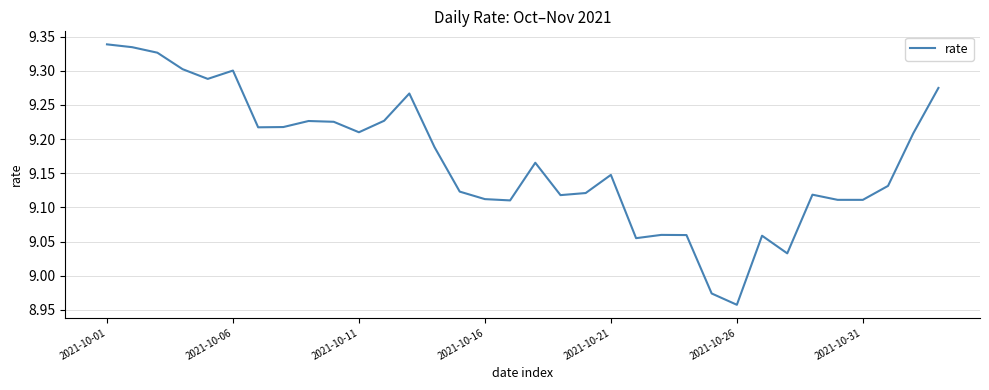

Which label corresponds to the smallest value in the chart?

2021-10-26